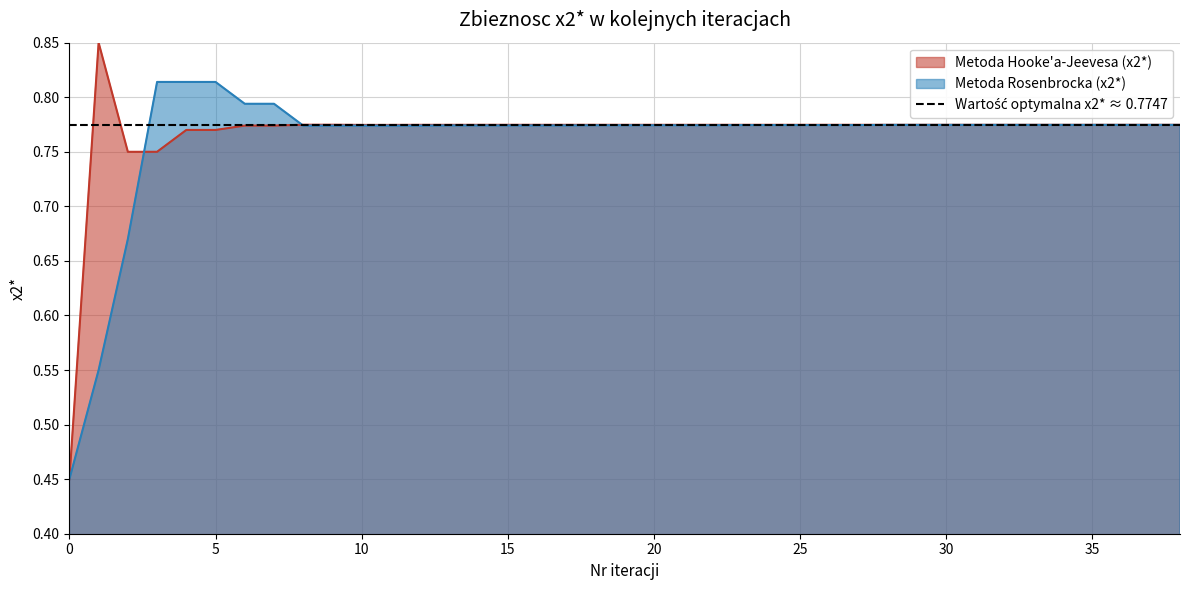

True or false: Metoda Hooke'a-Jeevesa (x2*) and Metoda Rosenbrocka (x2*) cross at least once.

True